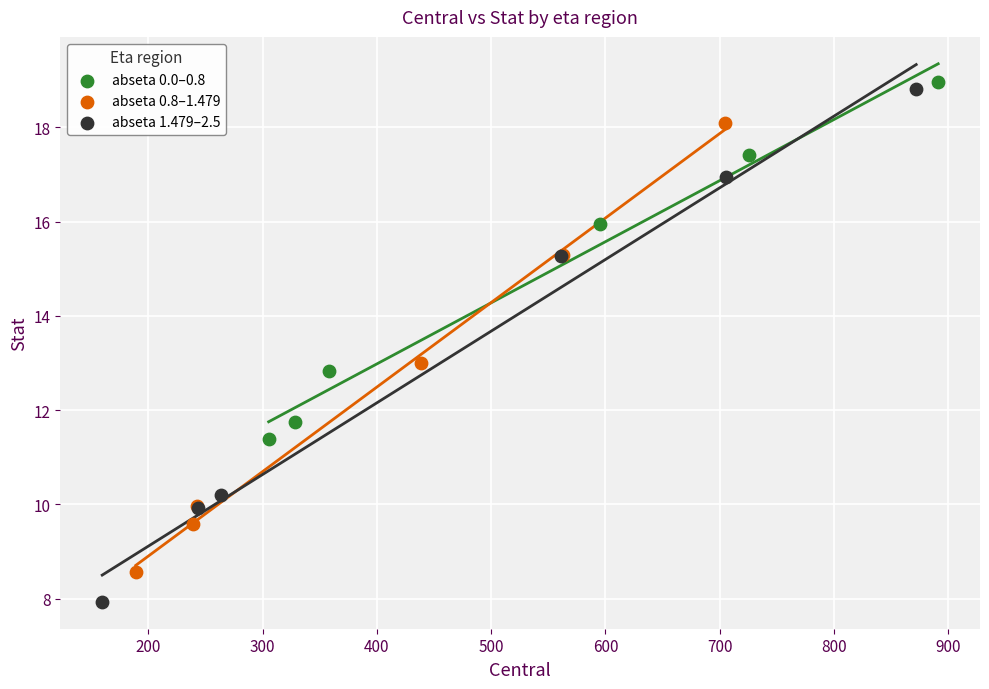

Which series has the widest spread of Y values?

abseta 1.479–2.5